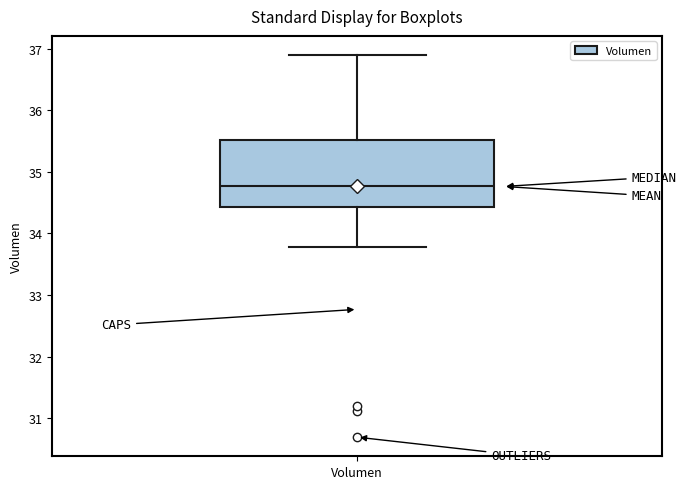

Where does the median line of the box for Volumen sit on the y-axis? The values are not printed on the chart, so give them approximately, as read against the axis.

34.8